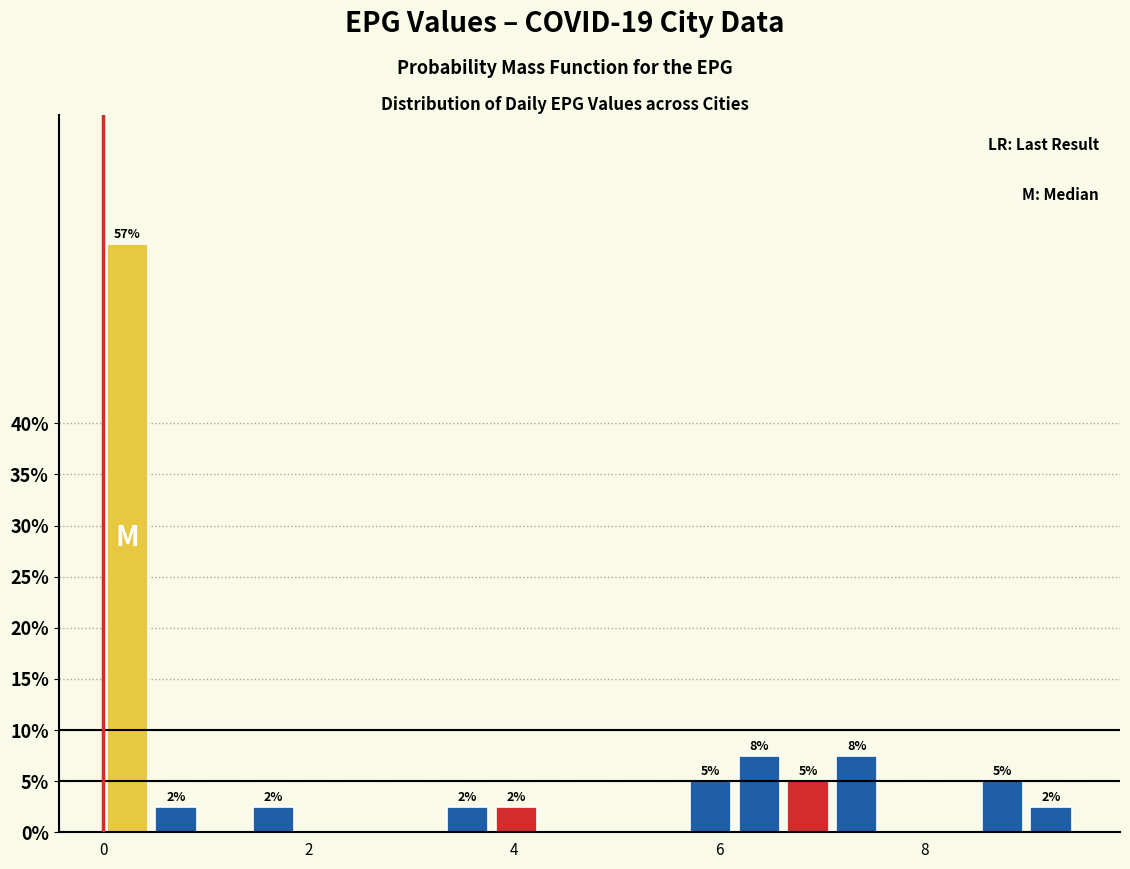

Around what value on the x-axis is the tallest bar? Give the approximate position of its centre, as read against the axis.

0.2